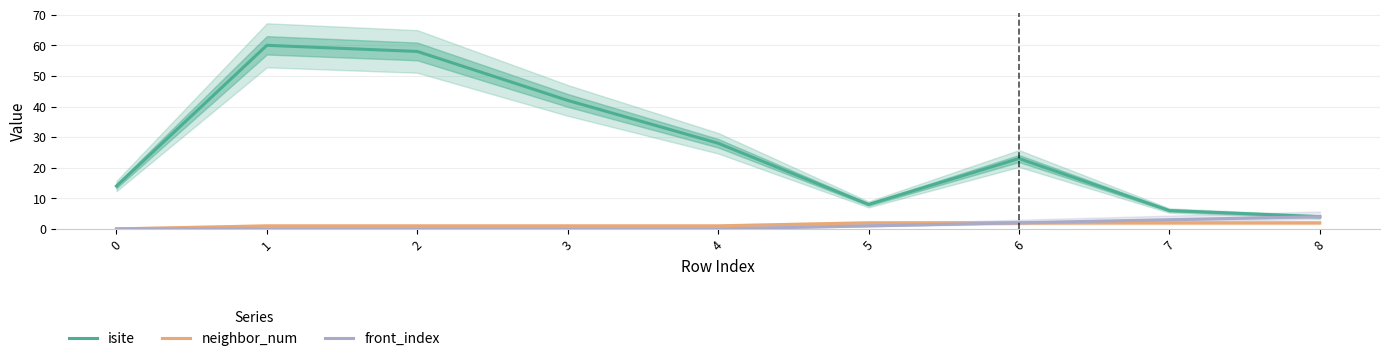

The front_index series shows -3 at 0. True or false?

False